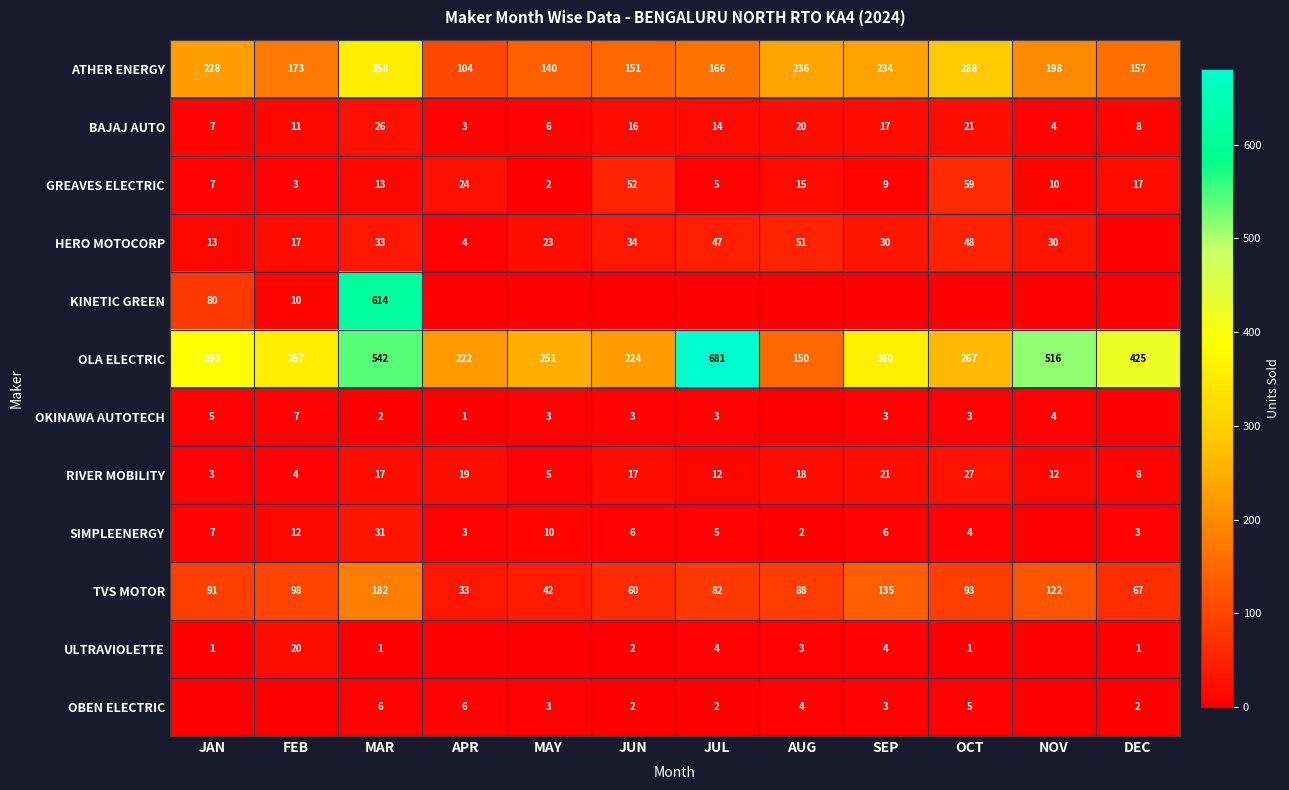

Which series changed the most between FEB and JUN?

OLA ELECTRIC